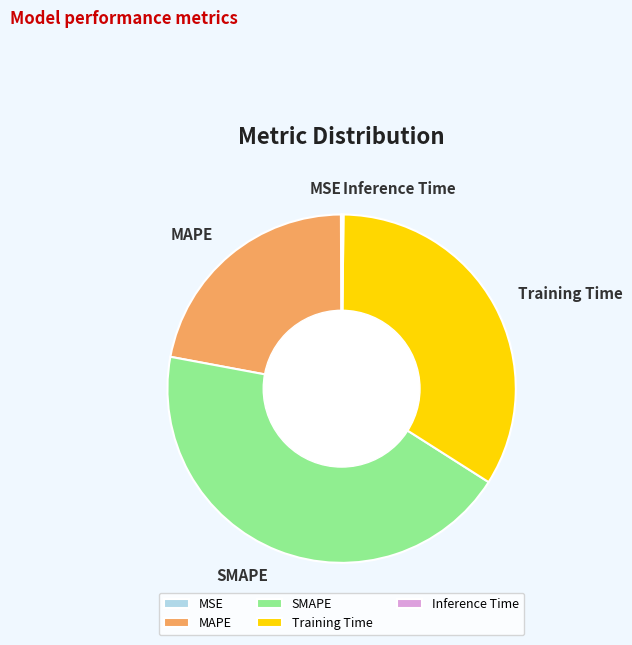

Is there a majority slice in this chart?

No